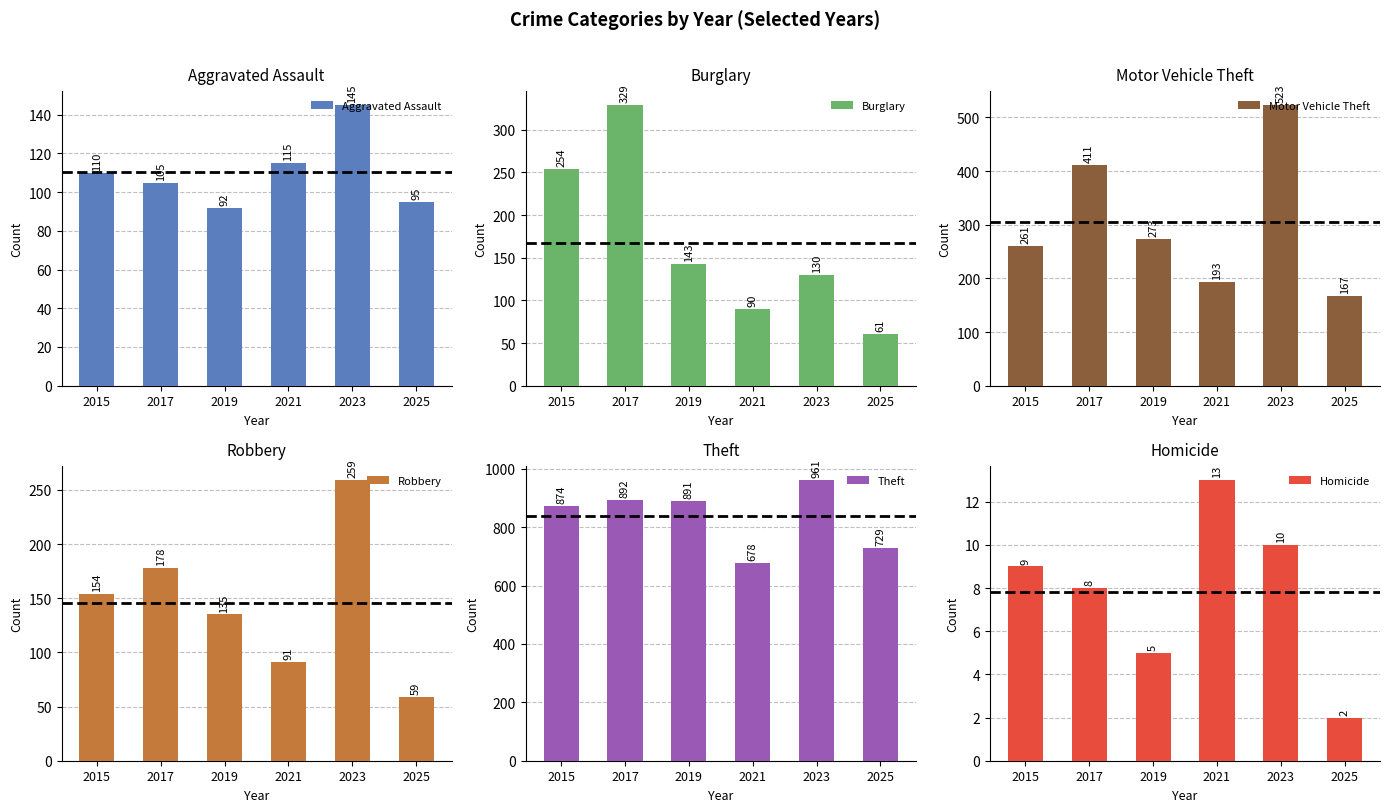

What are all the series names shown in the legend?

Aggravated Assault, Burglary, Motor Vehicle Theft, Robbery, Theft, Homicide